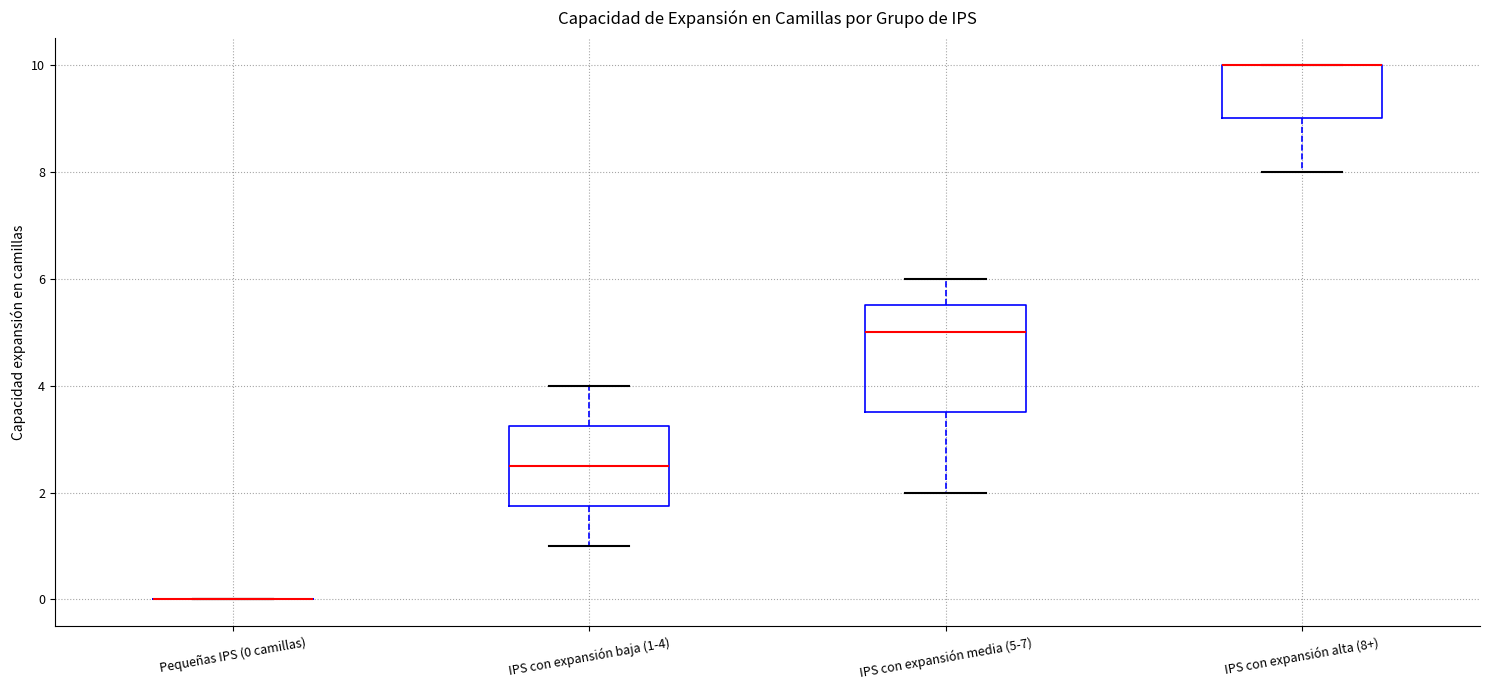

Which box is the tallest, from its lower edge to its upper edge?

IPS con expansión media (5-7)